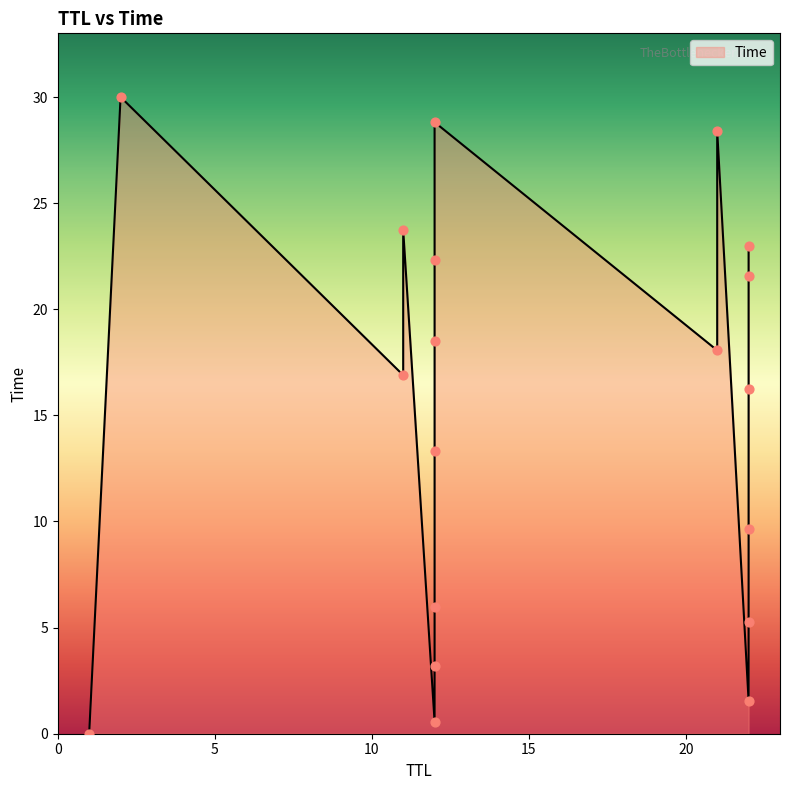

Approximately how many times larger is the value at 12 compared to 22?

0.3